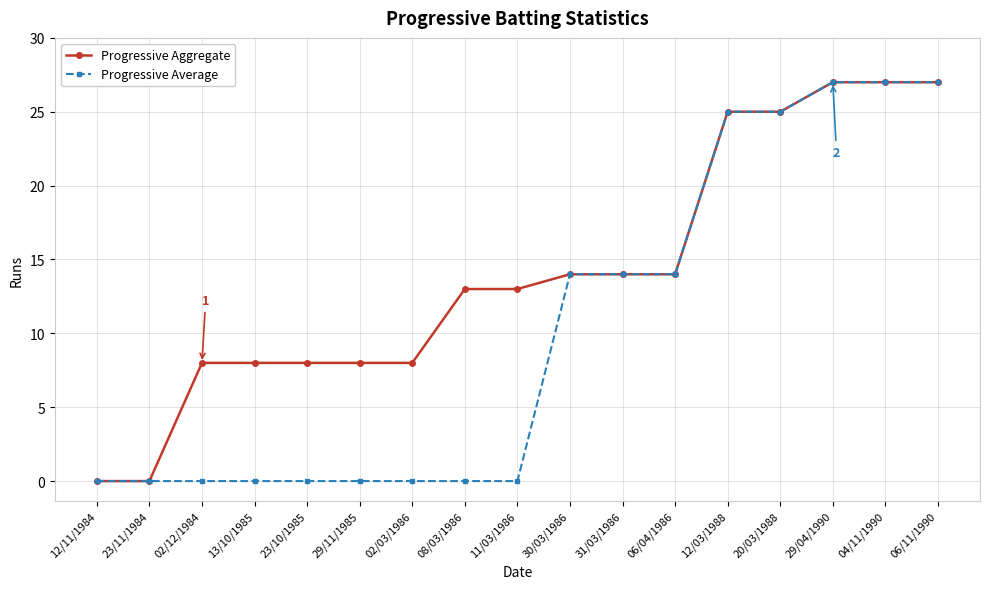

Count the number of categories in the chart.

17